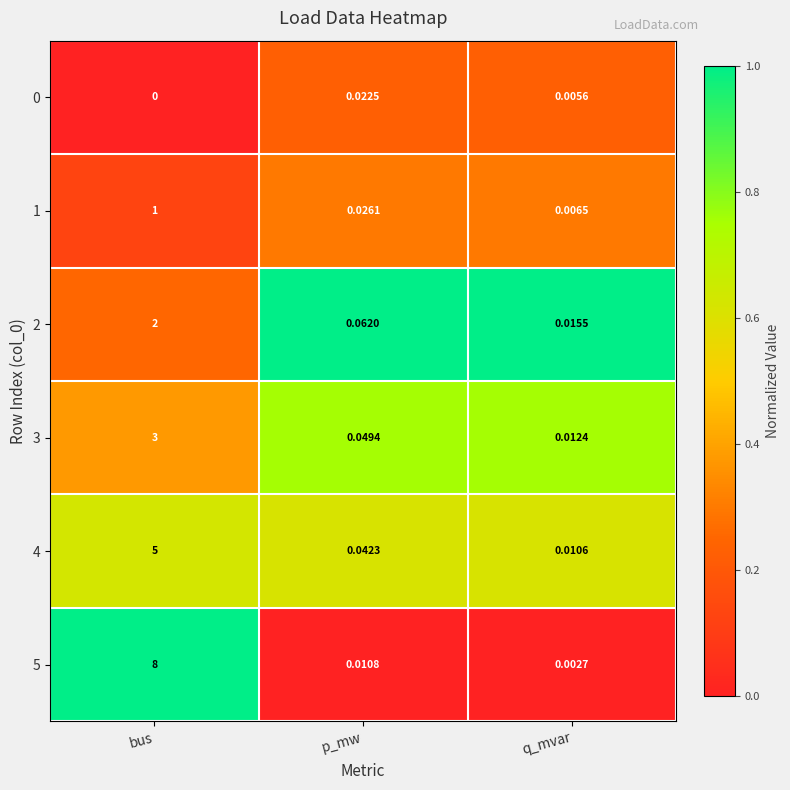

Rank the categories by 5 value from lowest to highest.

q_mvar, p_mw, bus